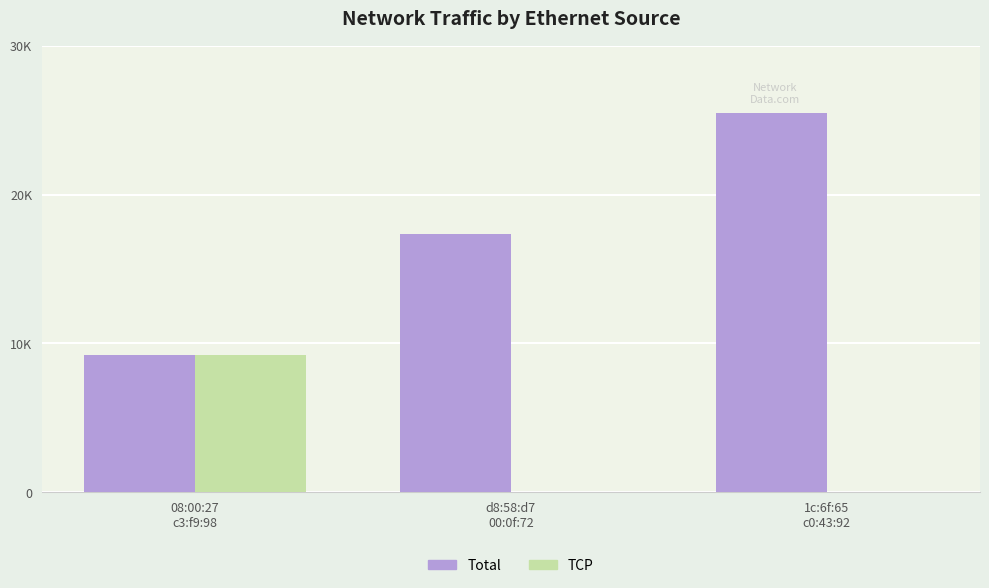

At which label is Total closest to 17365?

d8:58:d7
00:0f:72